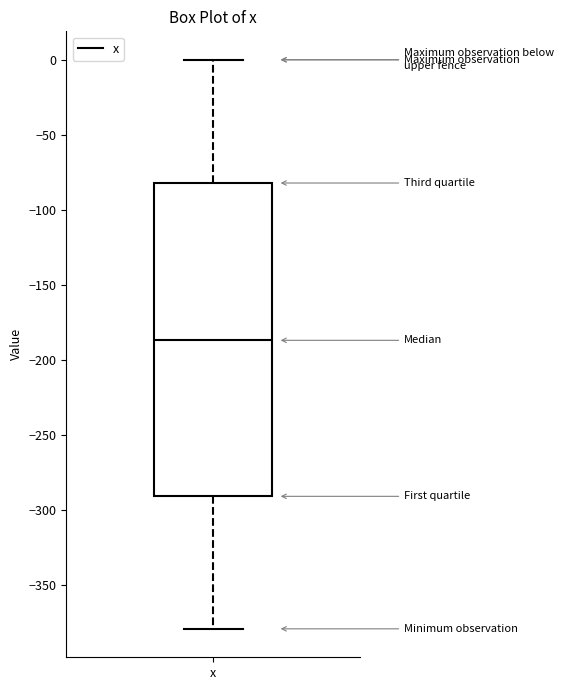

Where does the median line of the box for x sit on the y-axis? The values are not printed on the chart, so give them approximately, as read against the axis.

-185